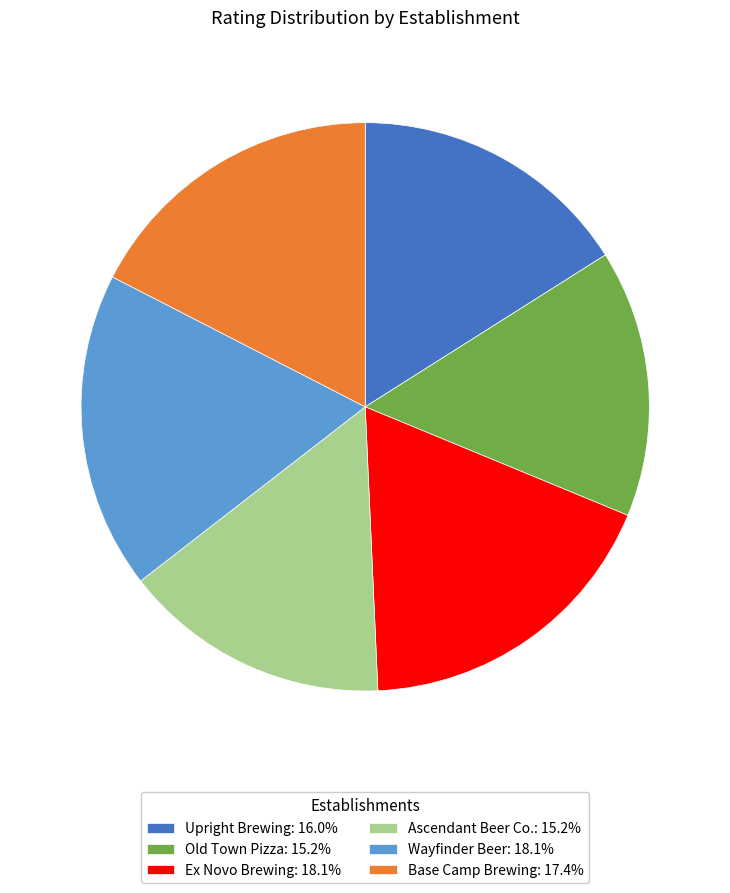

Do Upright Brewing and Old Town Pizza together represent more than half of the pie?

No